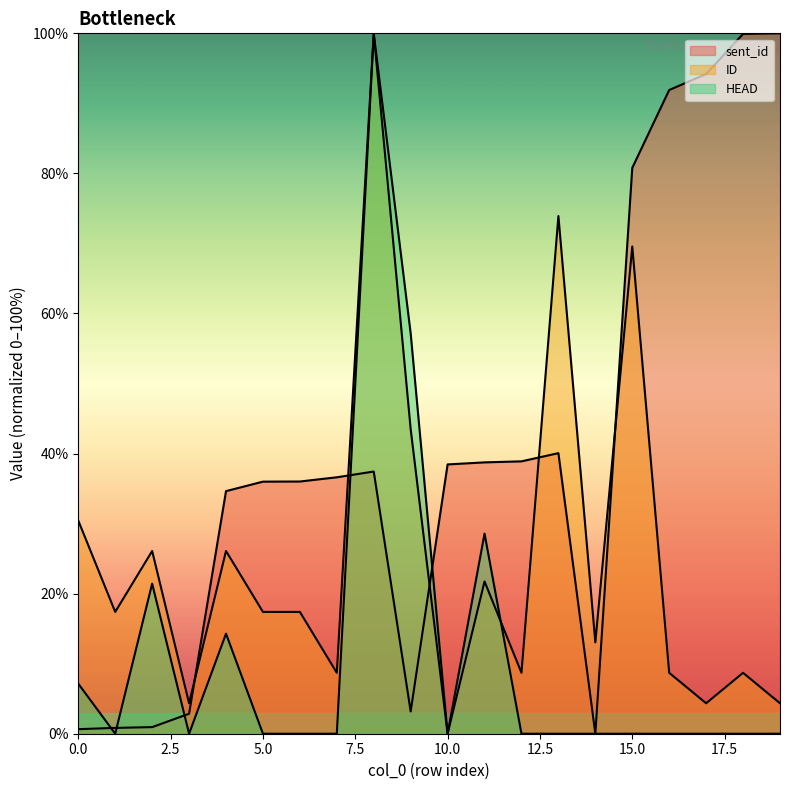

At how many categories does at least one series exceed 11?

19